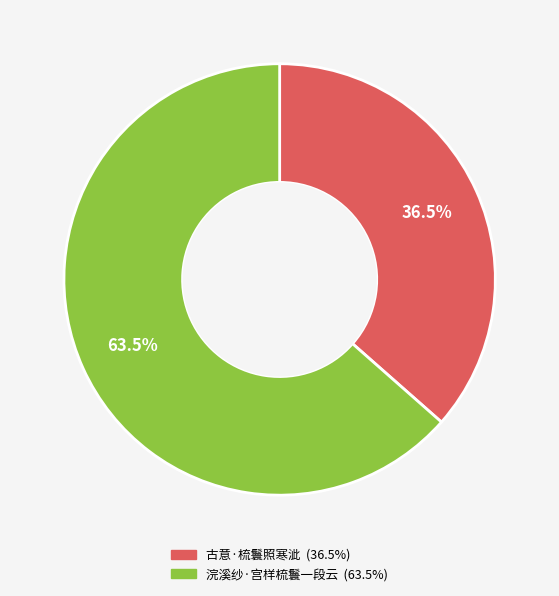

Which slice is the smallest?

古意·梳鬟照寒泚